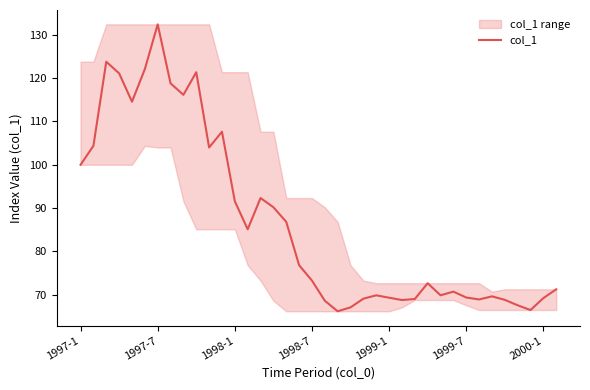

At which label is col_1 closest to 99?

1997-1